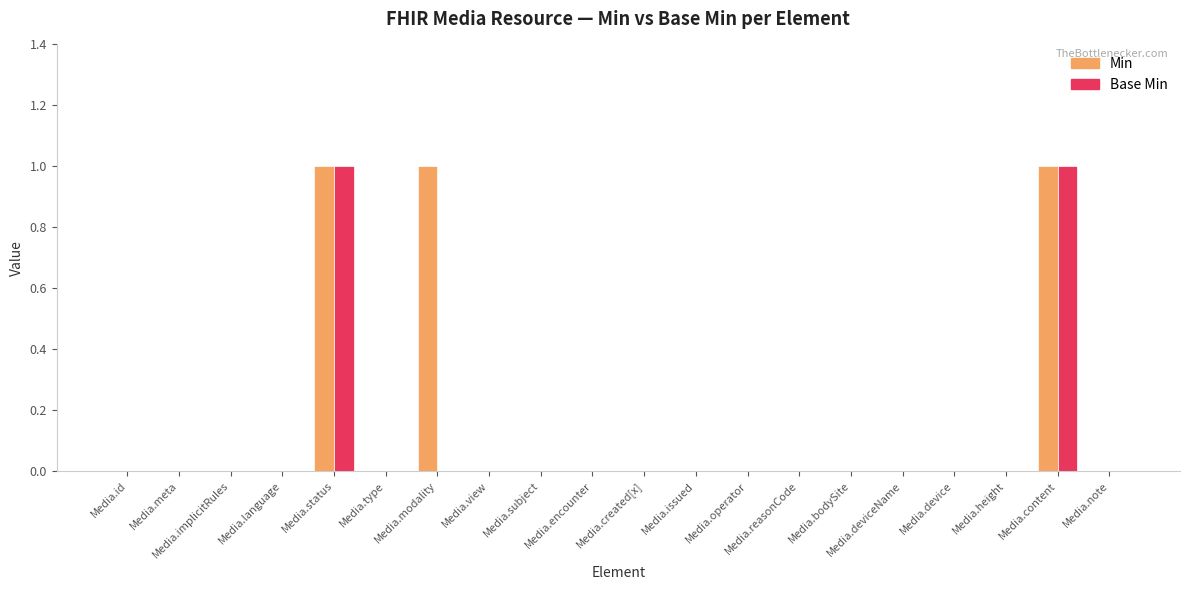

True or false: Min has a value of 1 at Media.status.

True